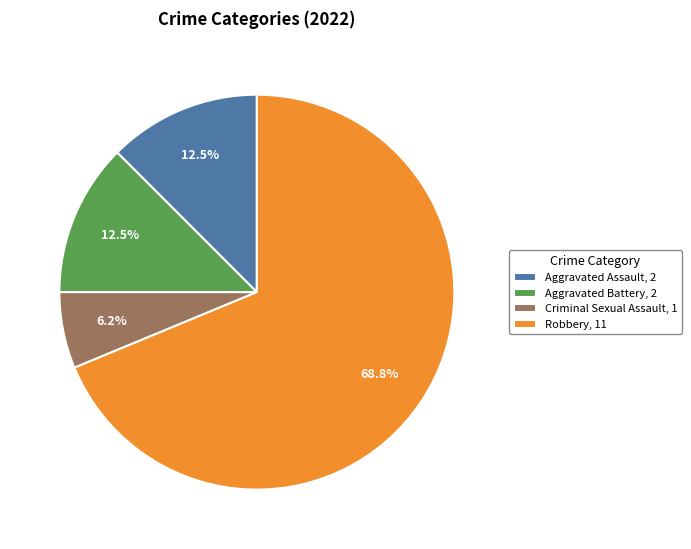

Between Aggravated Battery, 2 and Robbery, 11, which is larger?

Robbery, 11